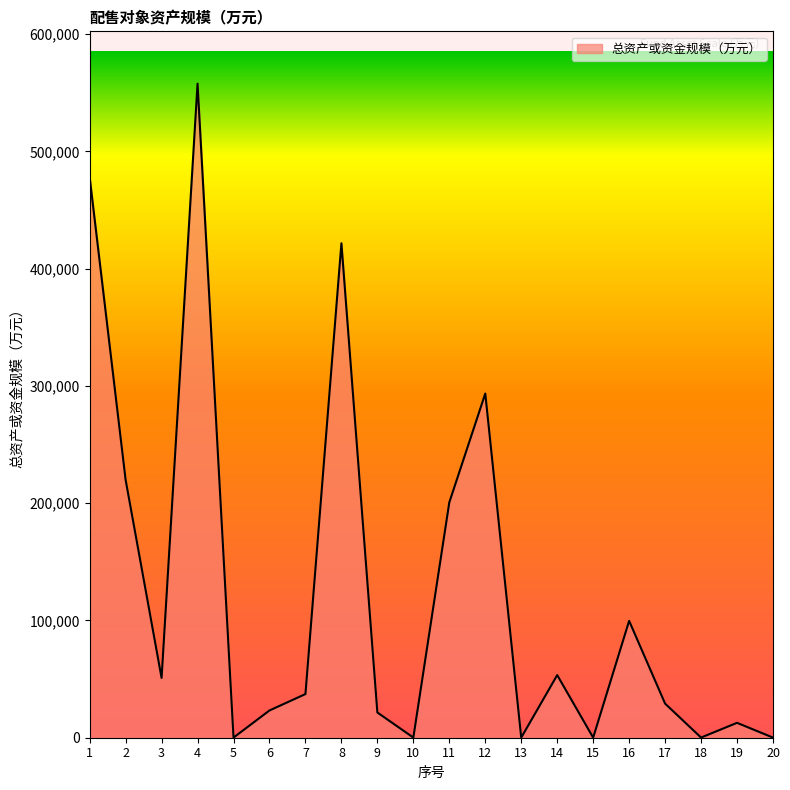

What is the difference between the maximum and minimum values?

557762